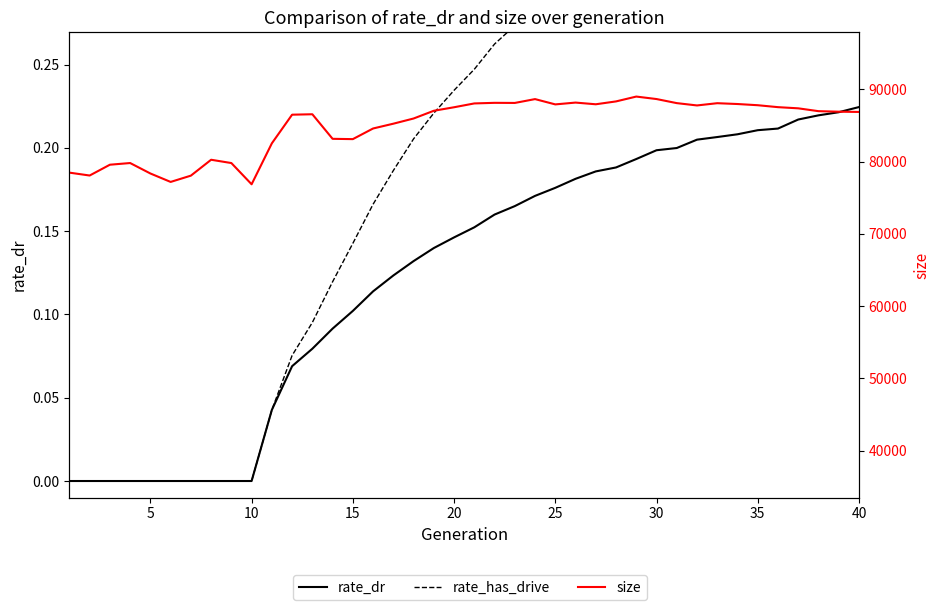

What is the difference between the second highest and second lowest values in the rate_has_drive series?

0.4